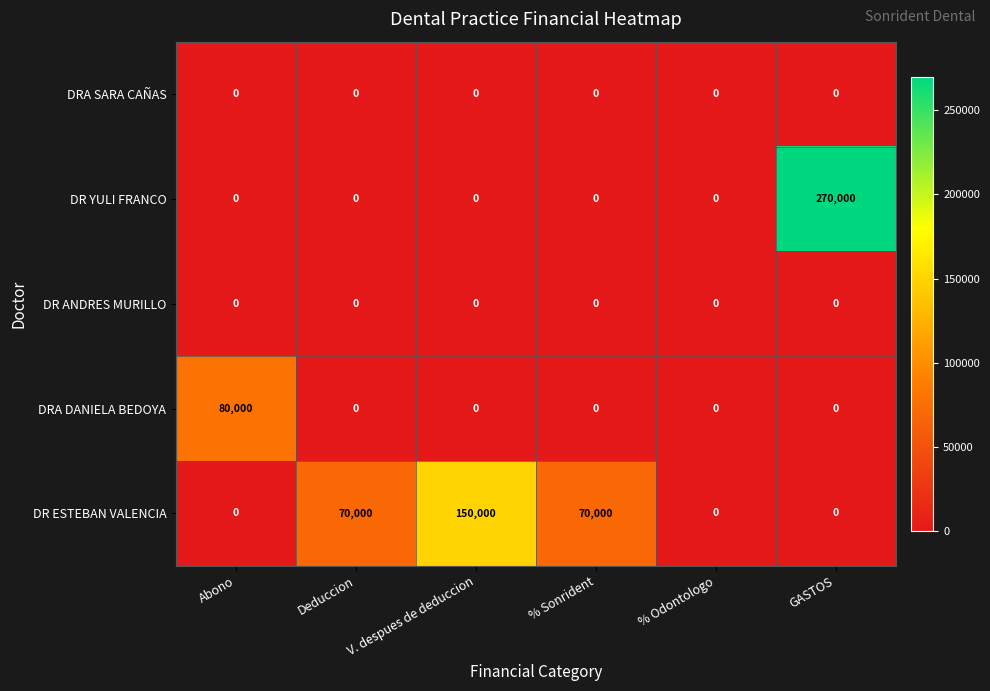

The value of DR ESTEBAN VALENCIA at Deduccion is 70000. True or false?

True